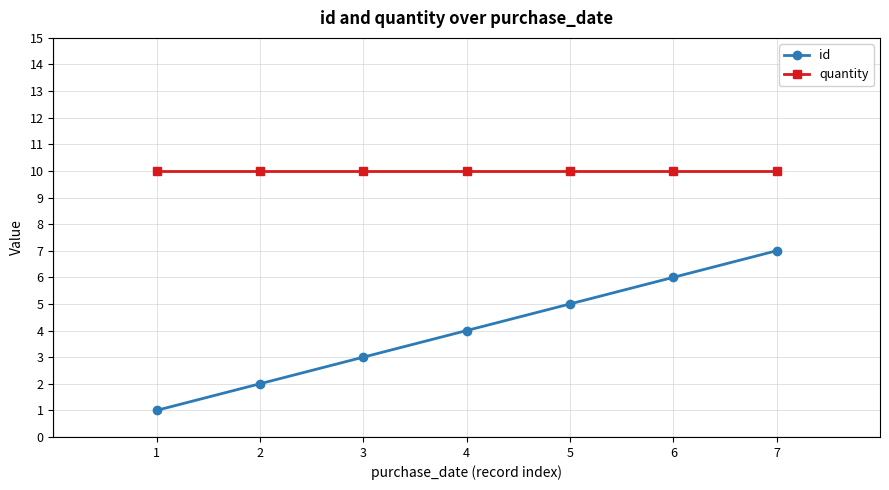

True or false: id and quantity cross at least once.

False